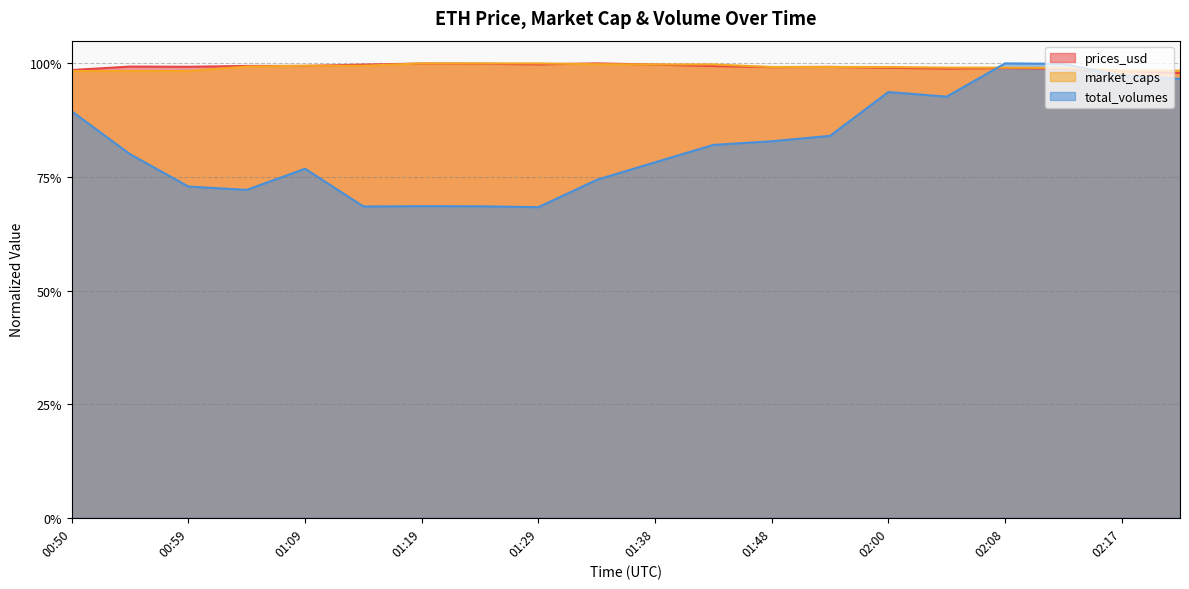

What position from the left is 00:50?

1